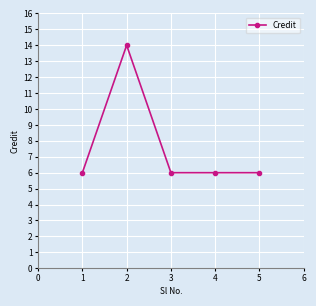

Approximately how many times larger is the value at 3 compared to 1?

1.0